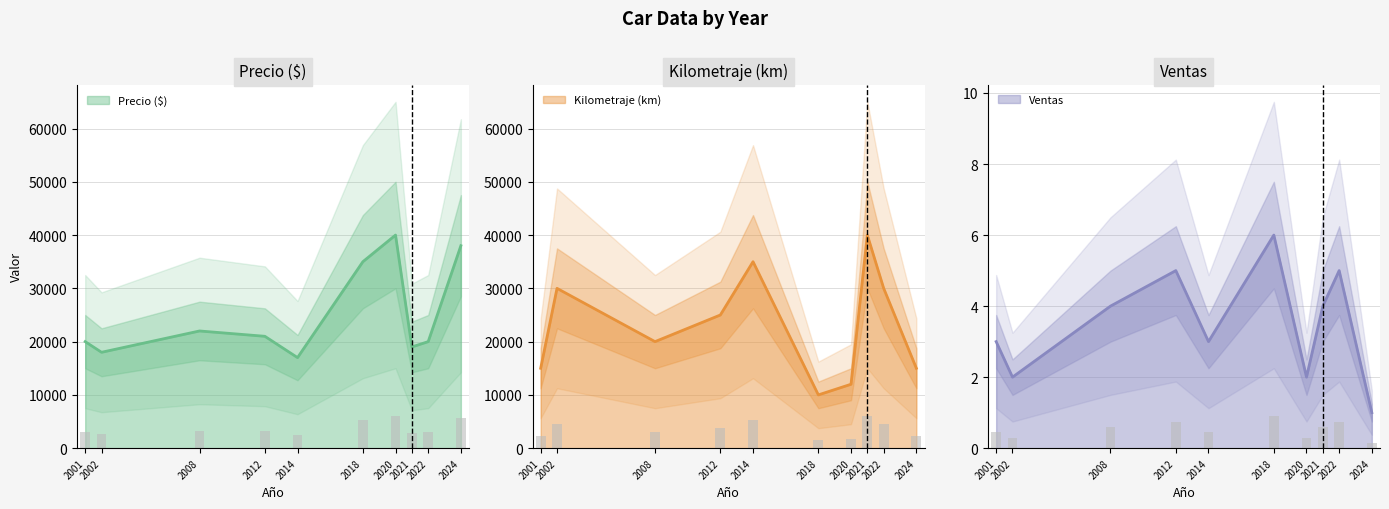

At which label is Kilometraje (km) closest to 25000?

2012